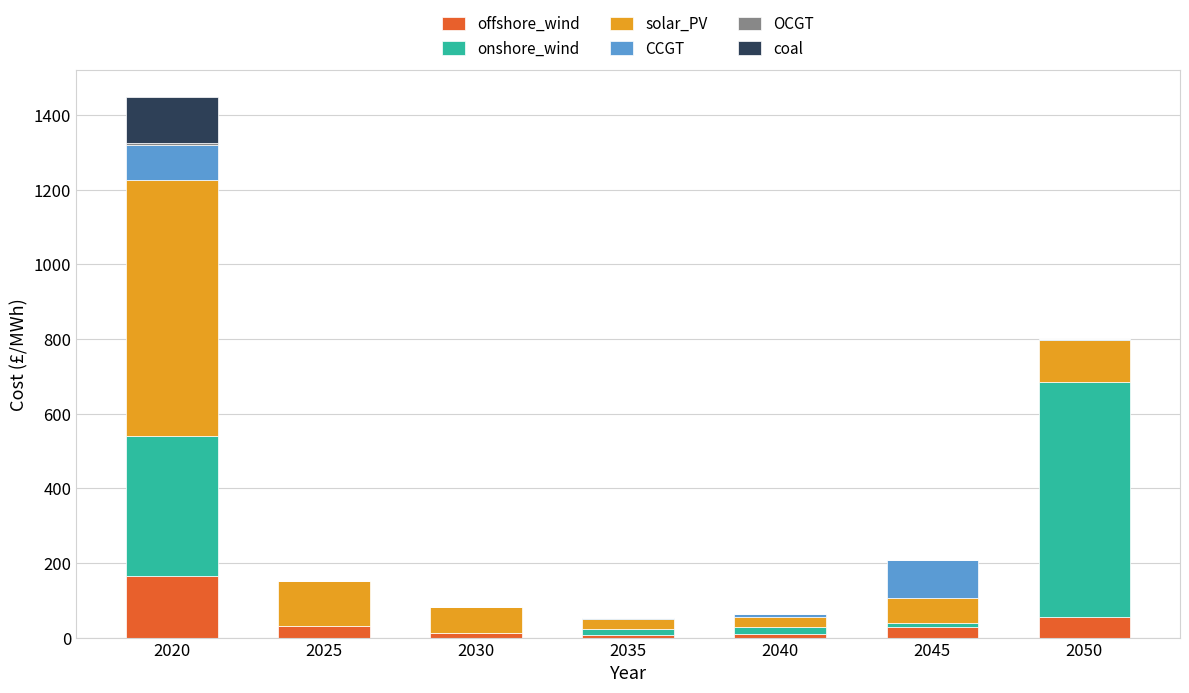

At which category is the sum across all series the highest?

2020